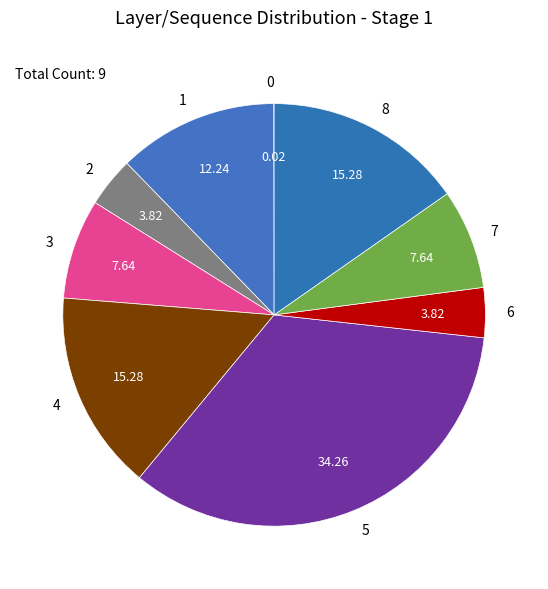

Does any single category account for the majority?

No